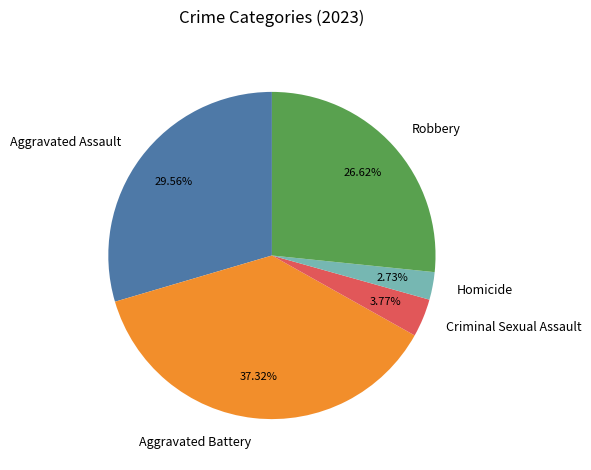

Does Homicide account for over 50% of the chart?

No